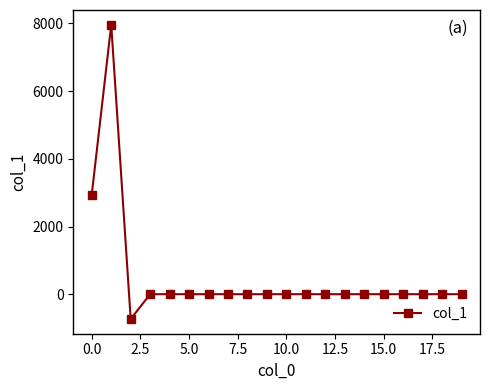

What is the greatest value displayed?

7962.6